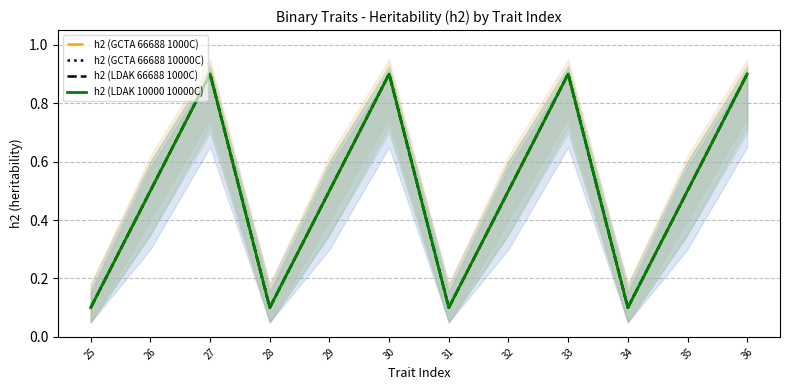

At which label does h2 (GCTA 66688 1000C) reach its minimum?

25